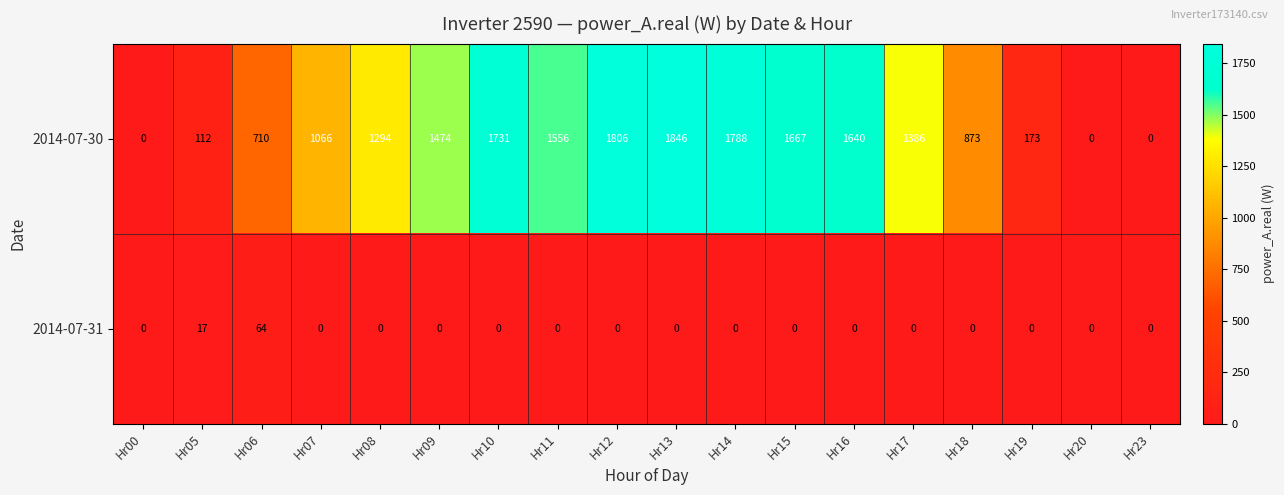

Is it true that 2014-07-30 equals 580 at Hr10?

False